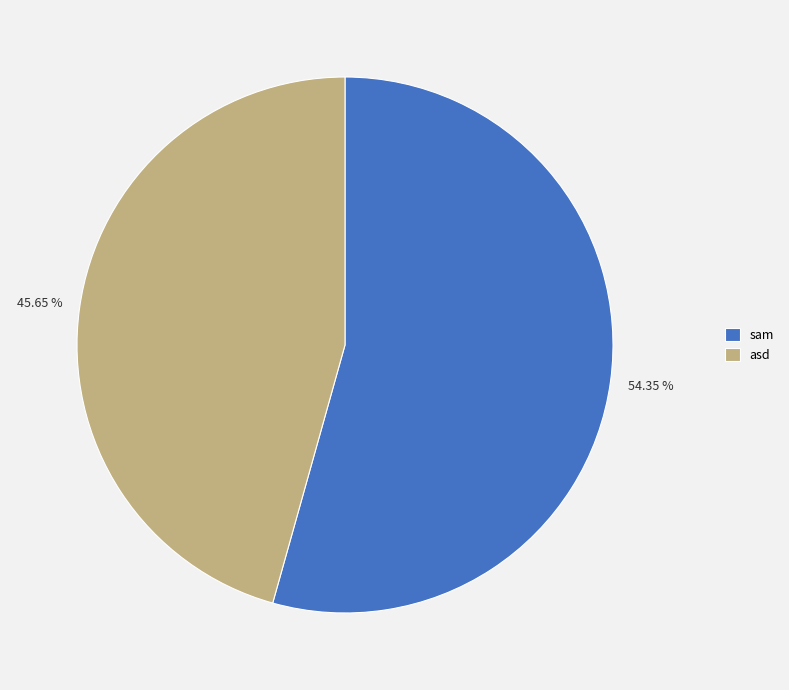

True or false: asd accounts for 37% of the total.

False